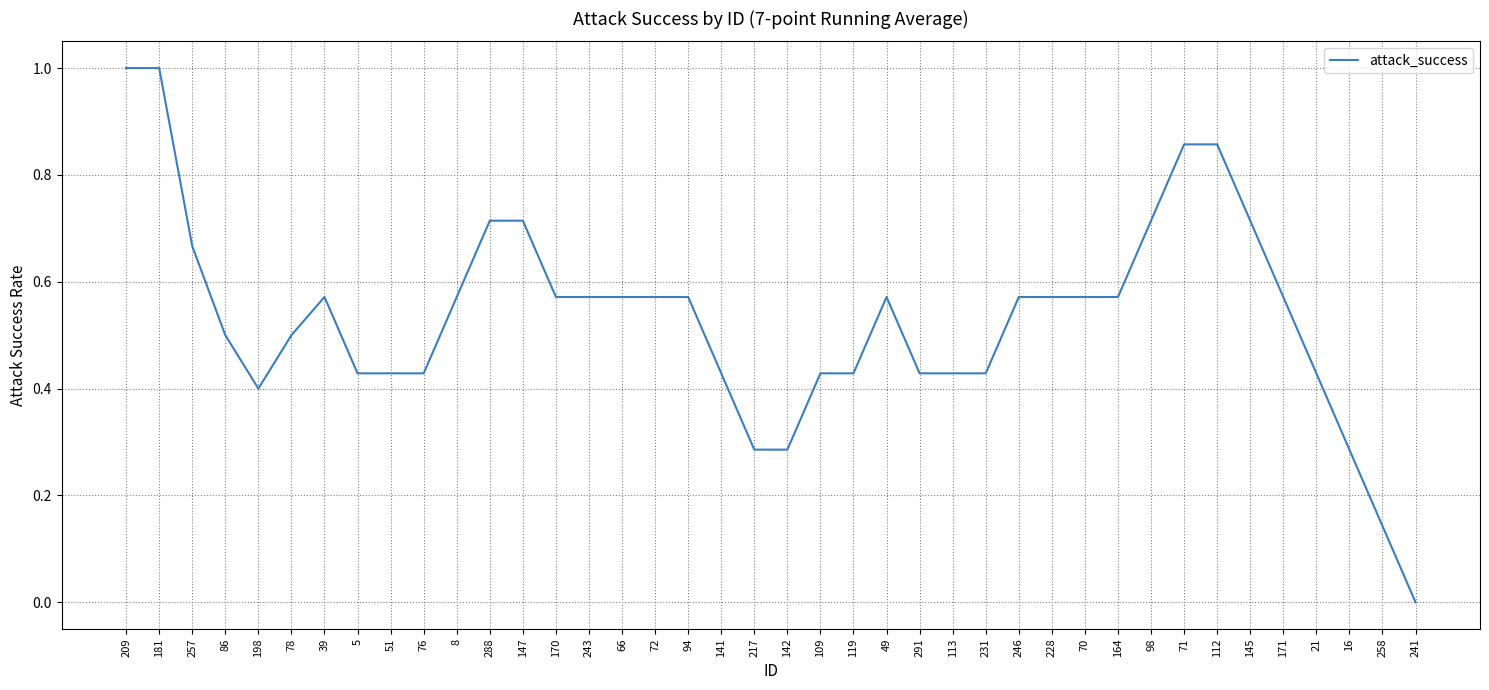

What position from the left is 217?

20